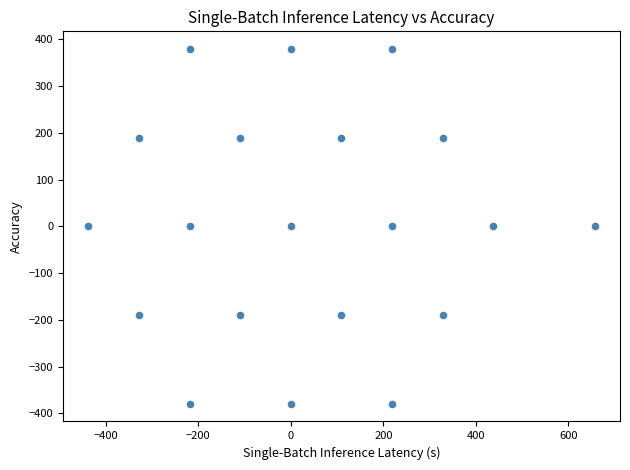

What is the range of X values (max minus min)?

1095.0